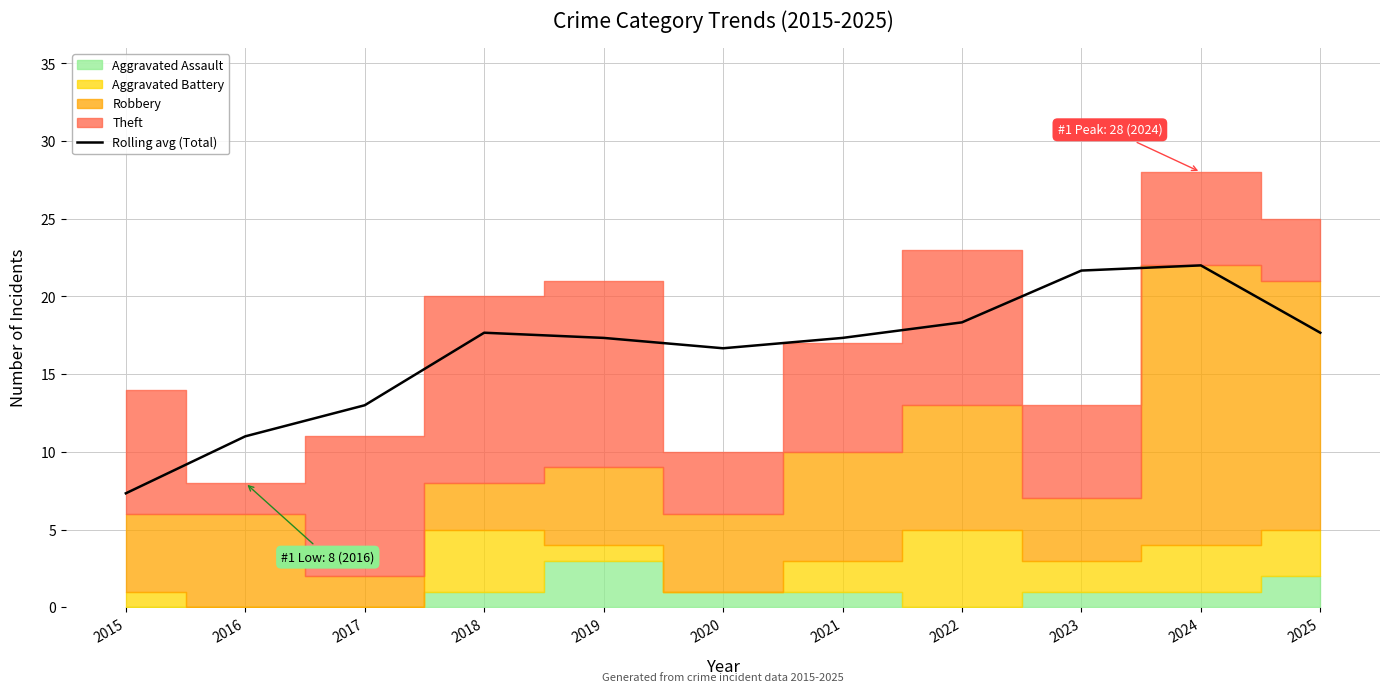

What is the difference between the maximum and minimum values?

14.7